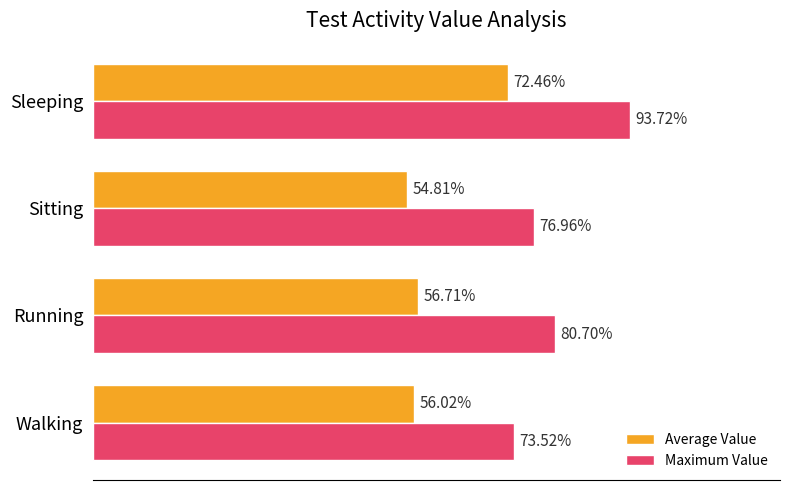

What are all the series names shown in the legend?

Average Value, Maximum Value